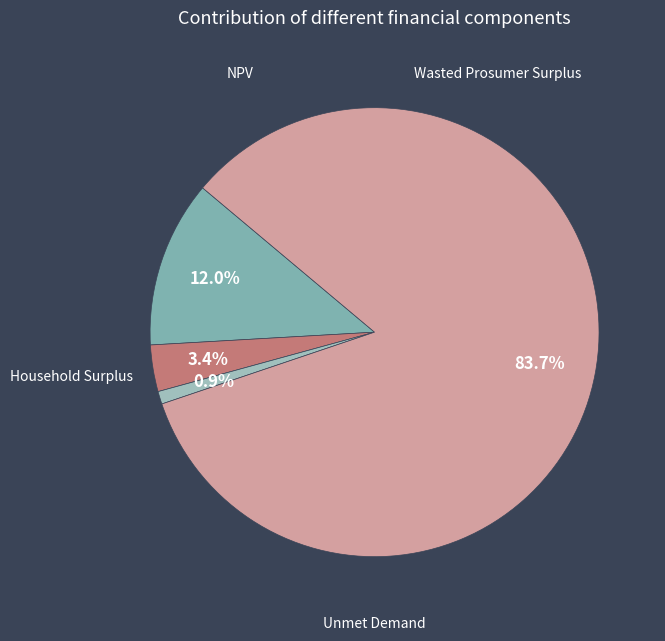

Between Wasted Prosumer Surplus and NPV, which is larger?

NPV